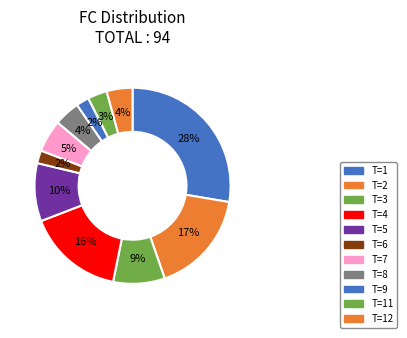

To the nearest percent, what is the average slice percentage?

9%